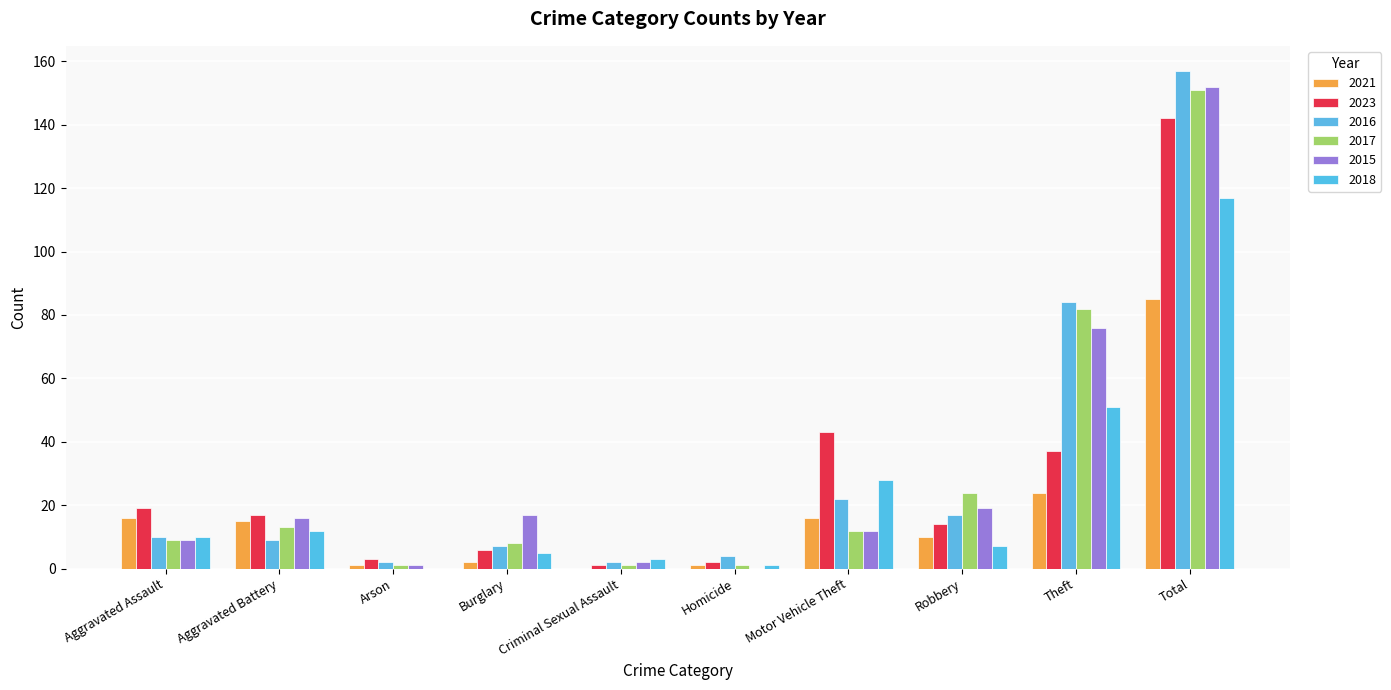

How many series are shown in this chart?

6